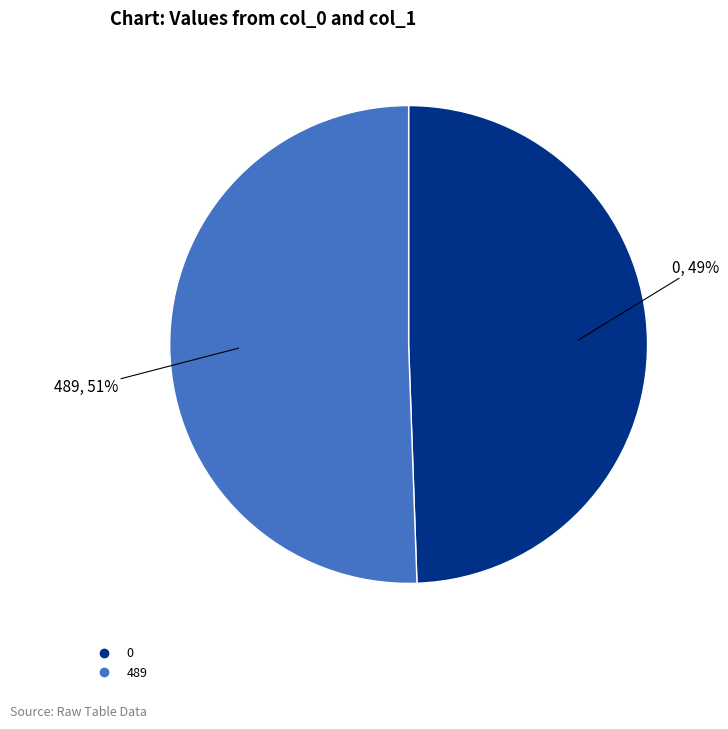

Which slice is the largest?

489